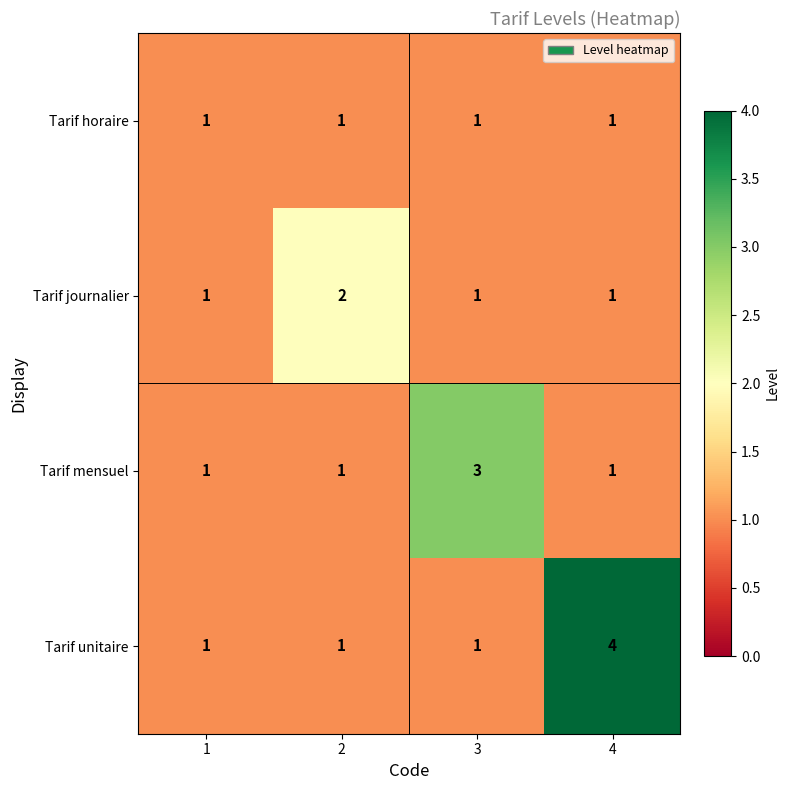

Which series has the largest range (max minus min)?

Tarif unitaire